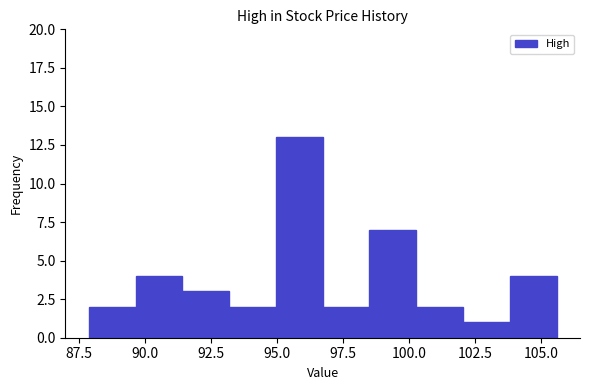

Around what value on the x-axis is the tallest bar? Give the approximate position of its centre, as read against the axis.

96.0